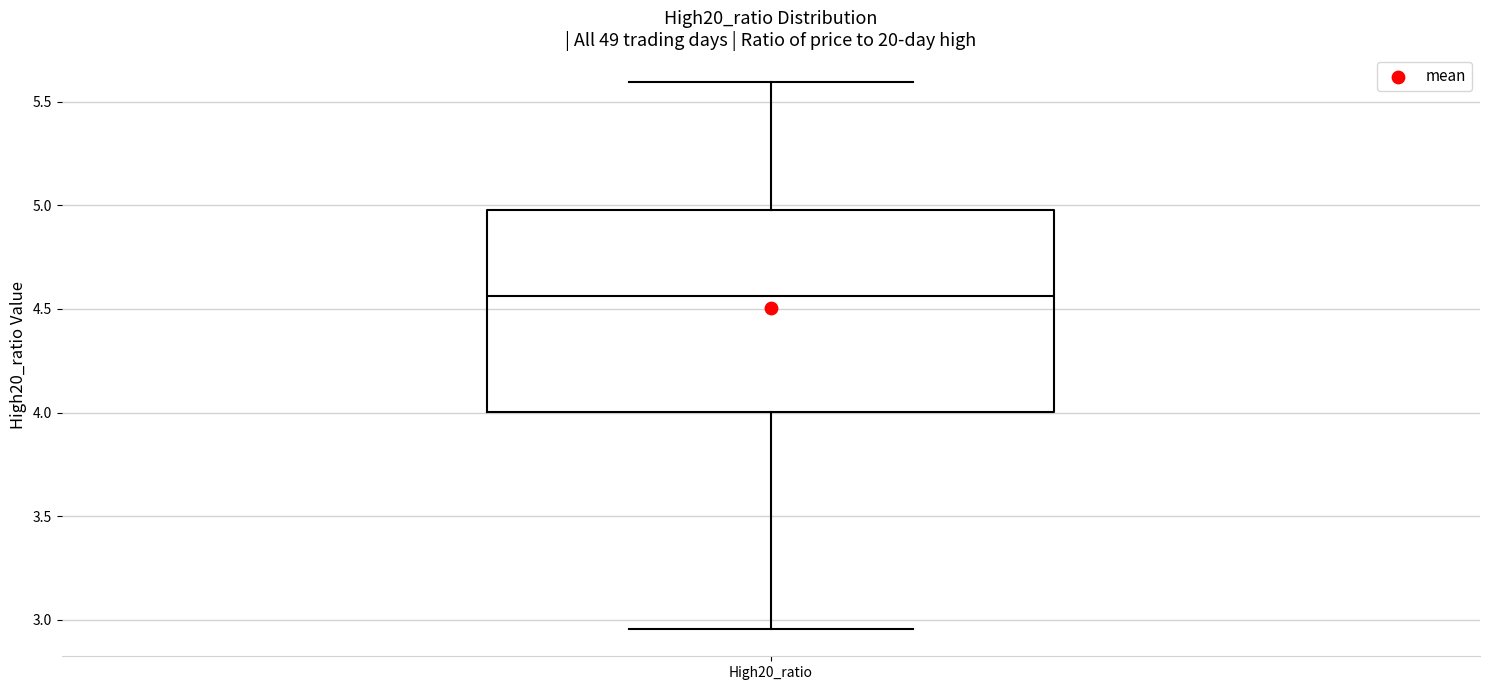

Transcribe this box plot: give where the median line is, the range the box spans, and where the two whiskers end, as read against the y-axis. The values are not printed on the chart, so give them approximately, as read against the axis.

median 4.55, box 4.00 to 5.00, whiskers 2.95 to 5.60